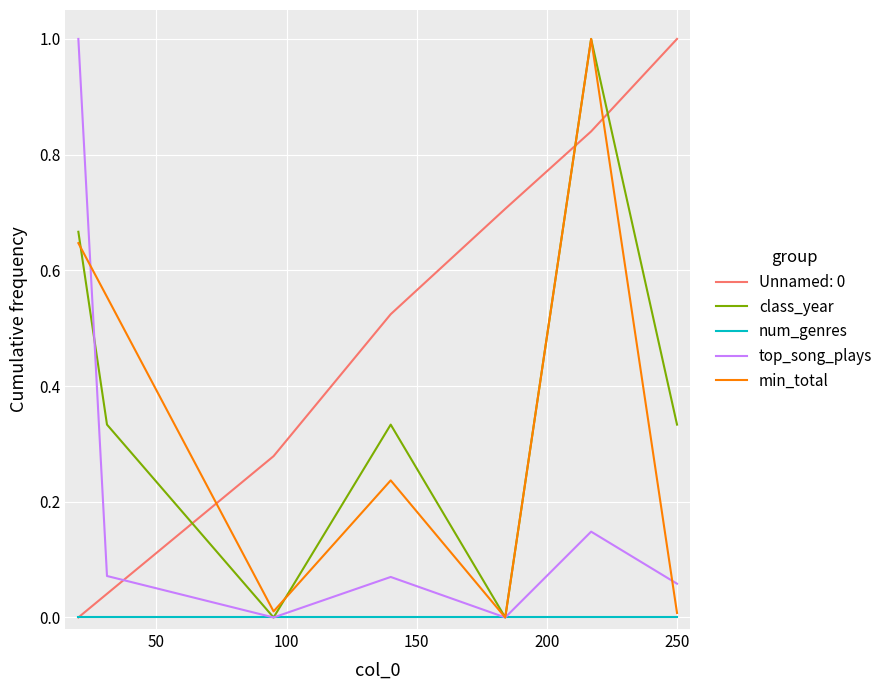

What is the highest value of the Unnamed: 0 series?

1.0